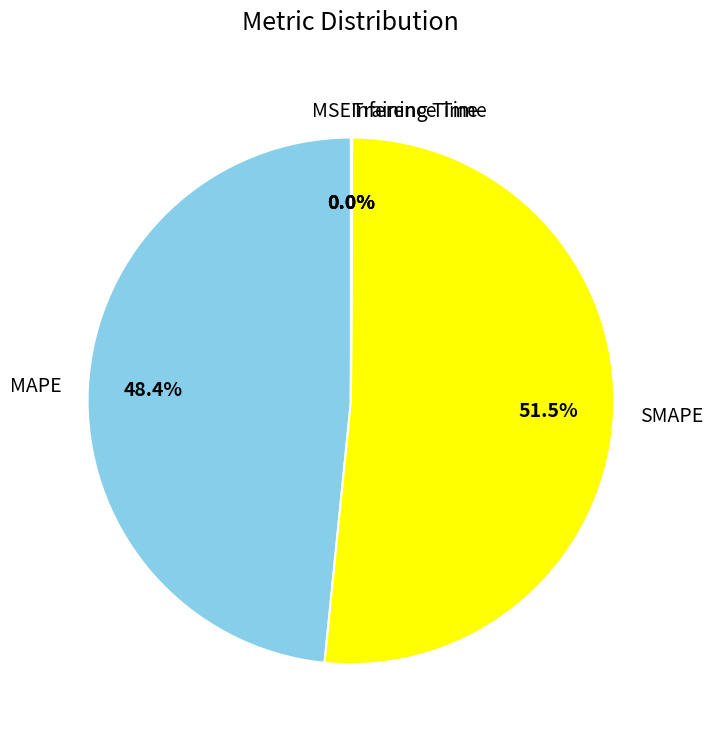

Does SMAPE account for over 50% of the chart?

Yes